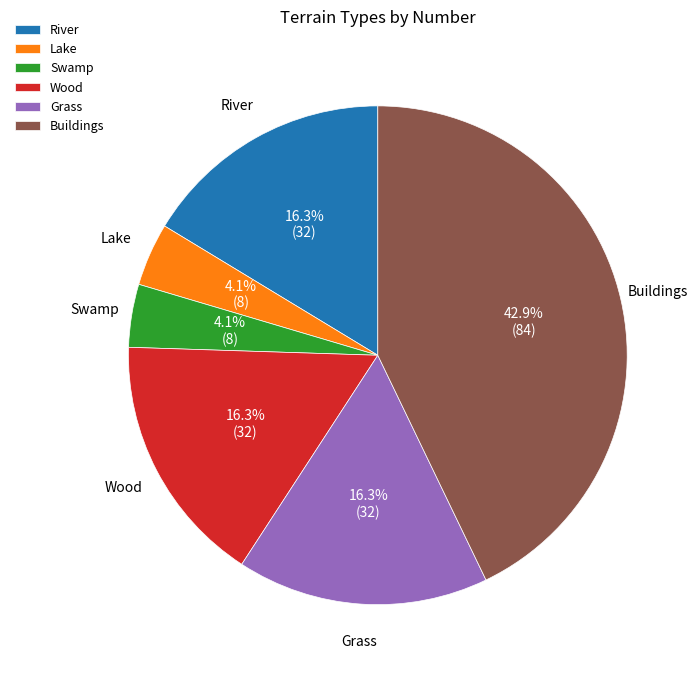

To the nearest percent, what is the difference between the Swamp and River slice percentages?

12%